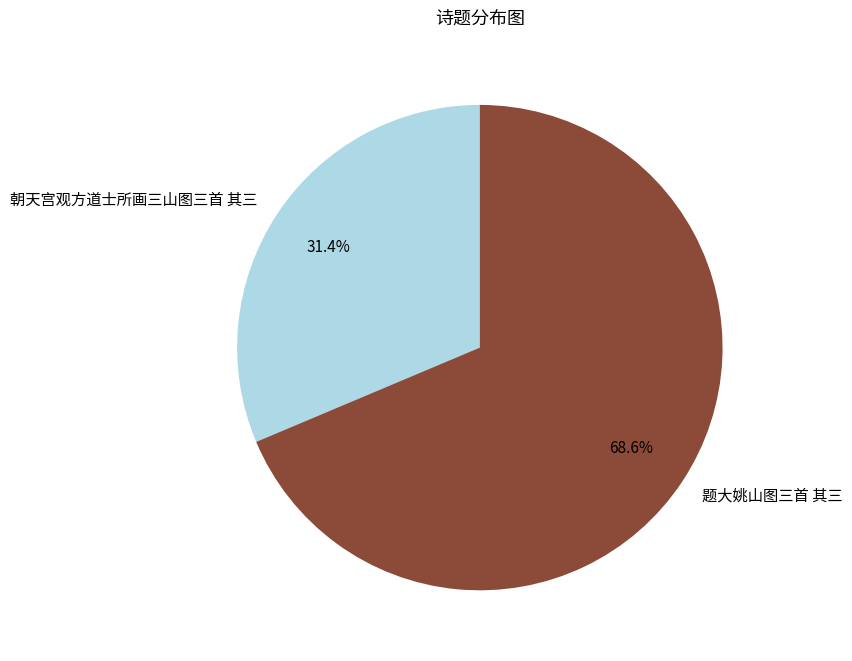

What percentage is the 朝天宫观方道士所画三山图三首 其三 slice, to the nearest percent?

31%